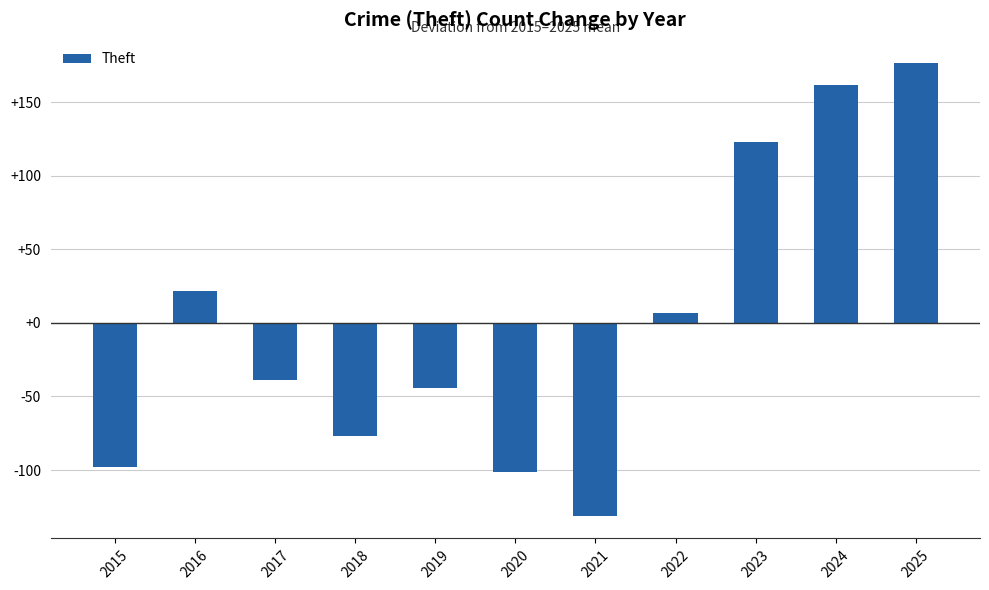

Reading left to right, what are all the values shown in this chart?

-98.1	21.9	-39.1	-77.1	-44.1	-101.1	-131.1	6.9	122.9	161.9	176.9